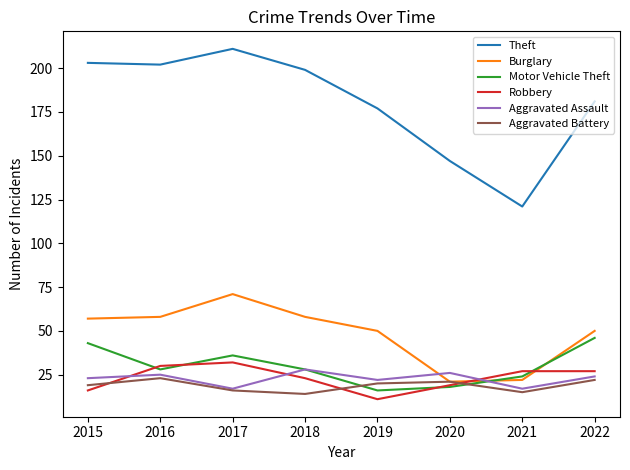

At which category is the sum across all series the highest?

2017